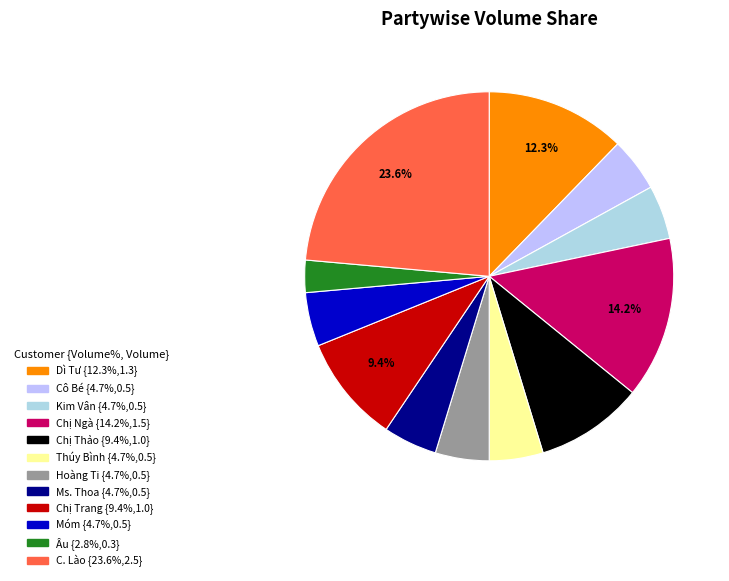

To the nearest percent, what percentage of the pie is Hoàng Ti?

5%